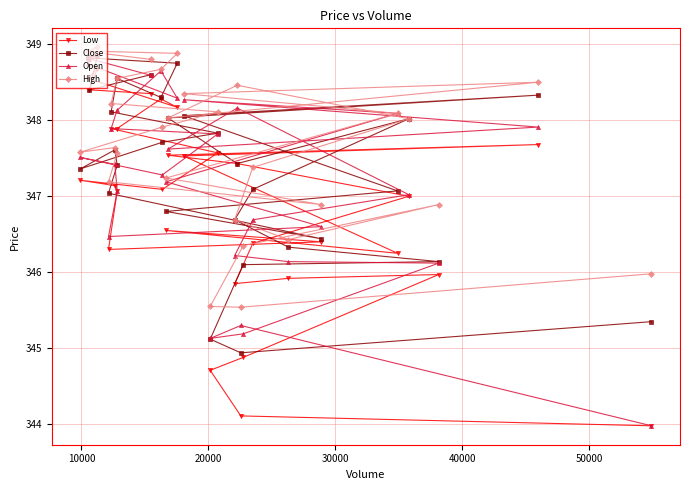

Which series has the widest spread of values?

Open